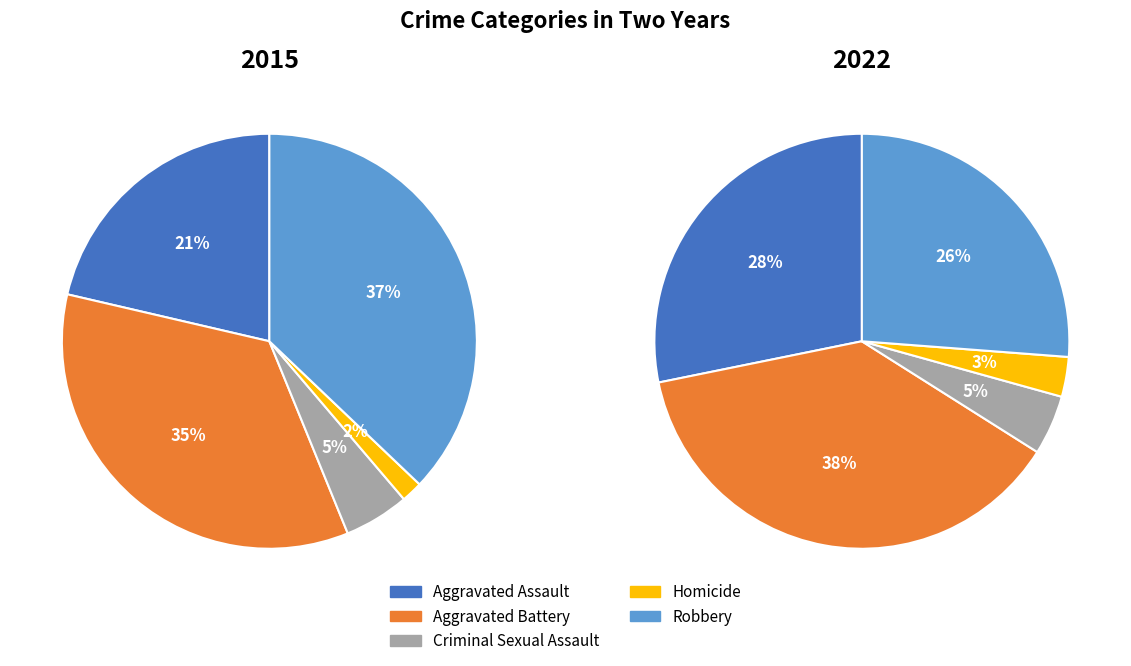

True or false: Aggravated Assault accounts for 28% of the total.

True